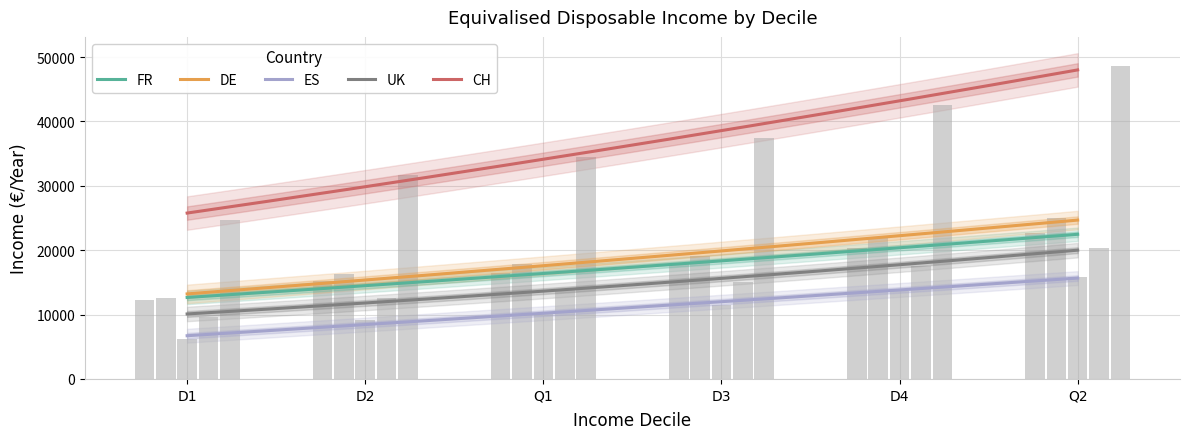

What is the sum of the UK values at D3 and D4?

32614